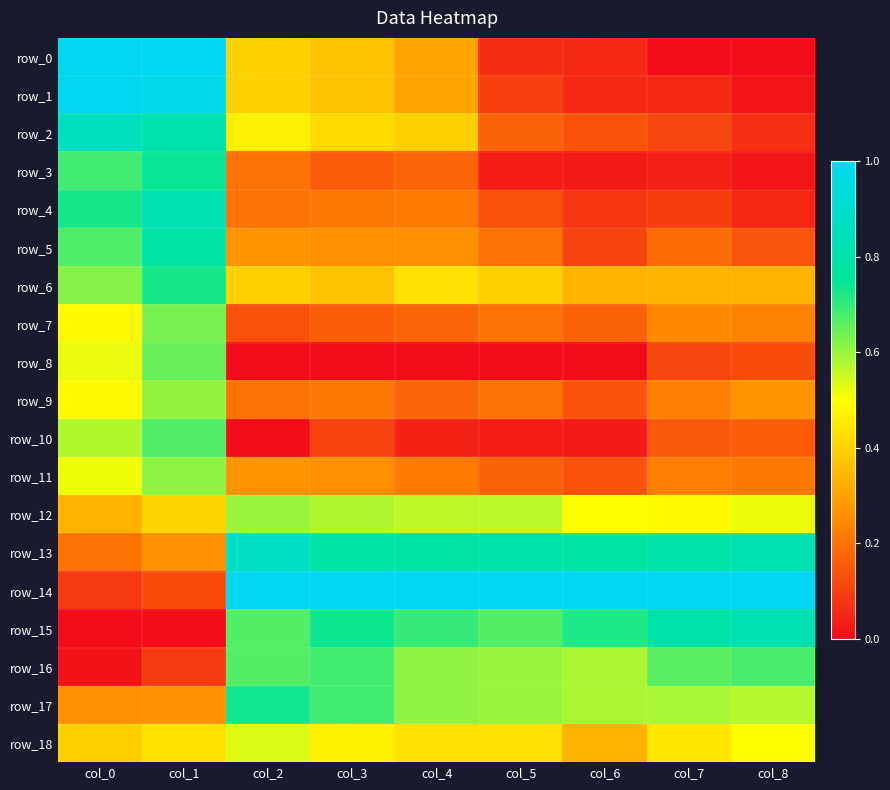

What is the sum of all row_16 values?

4.6